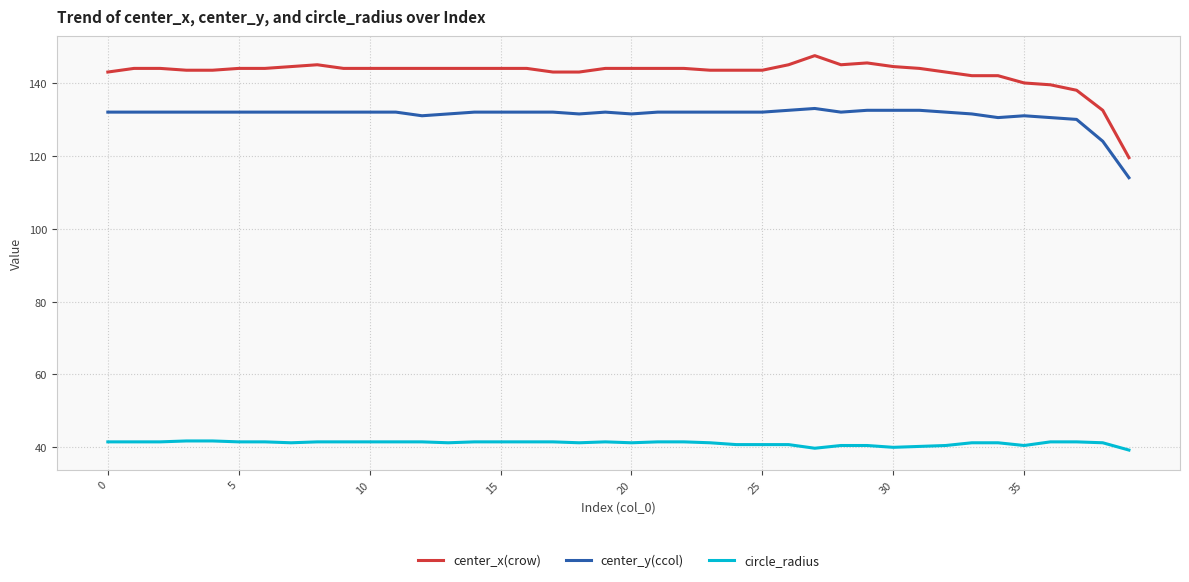

What is the maximum value for circle_radius?

41.7